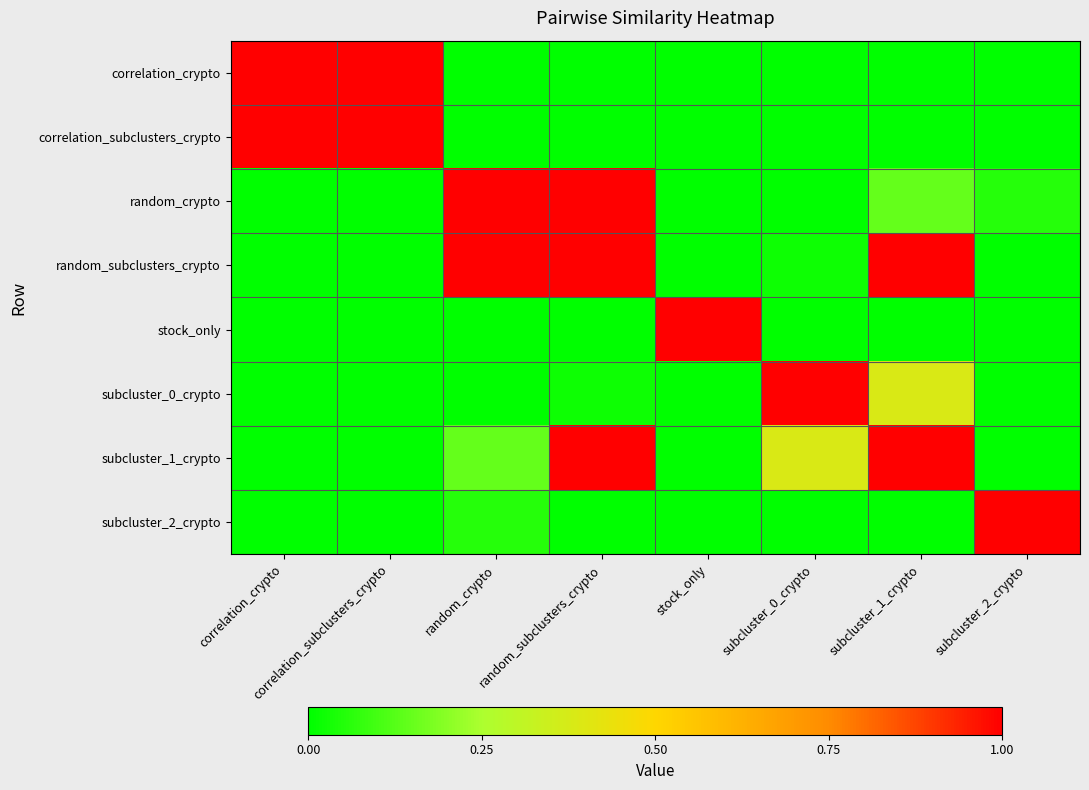

At how many categories does at least one series exceed 0?

8